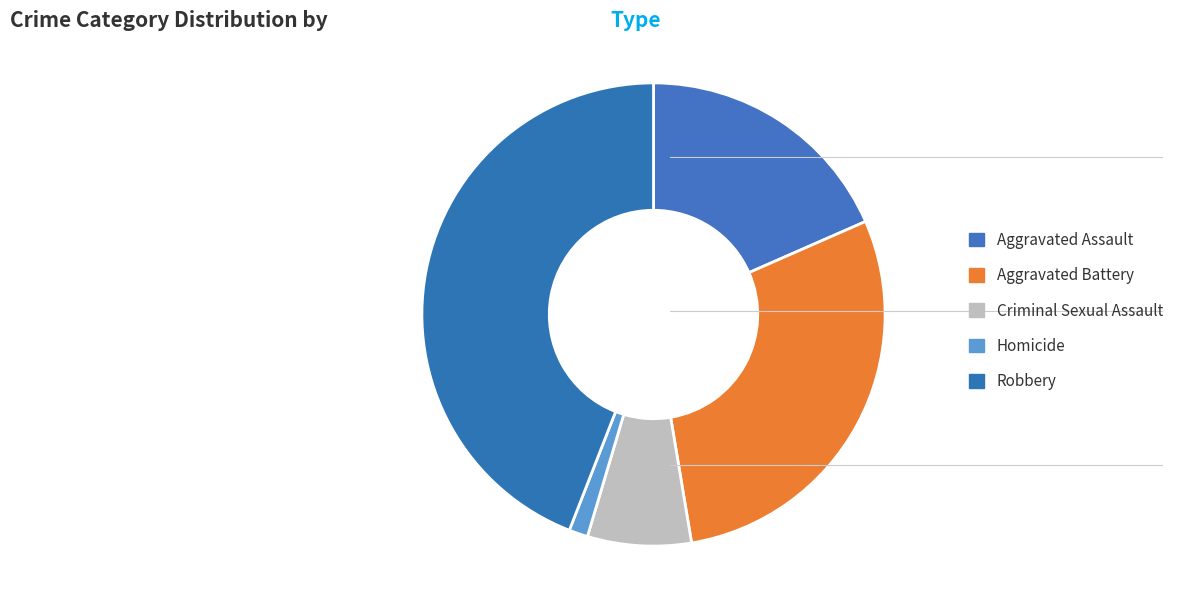

To the nearest percent, what percentage of the pie is Robbery?

44%